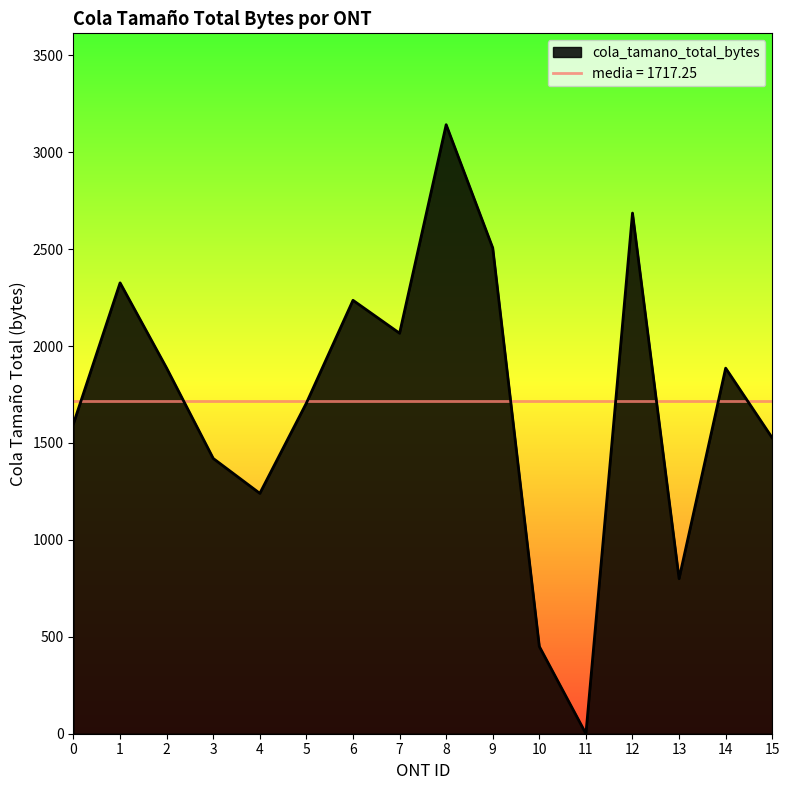

How many data points are above 1886?

6